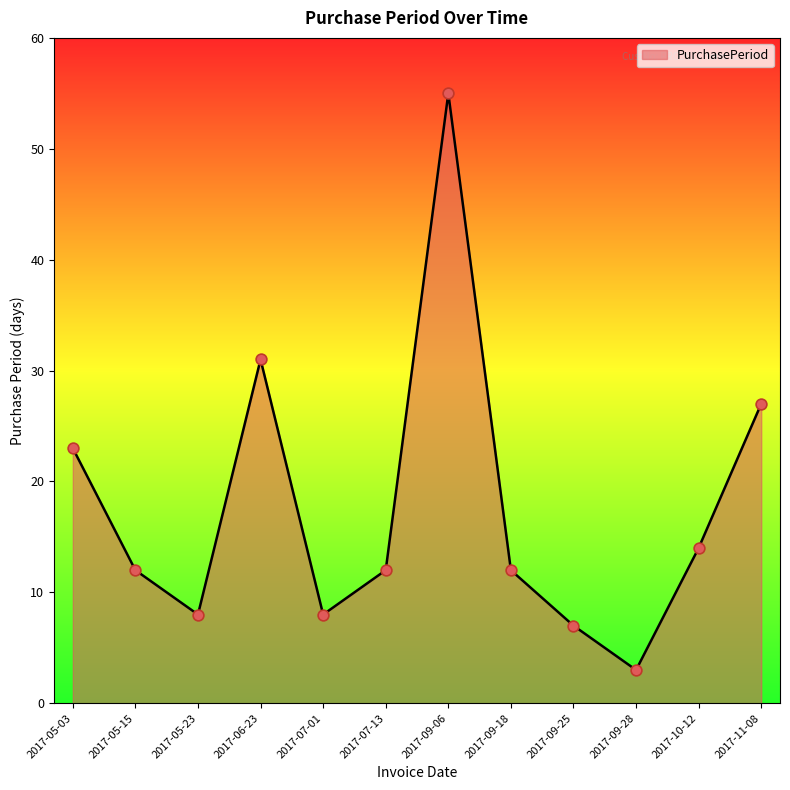

What is the change in value from 2017-05-23 to 2017-09-25?

-1